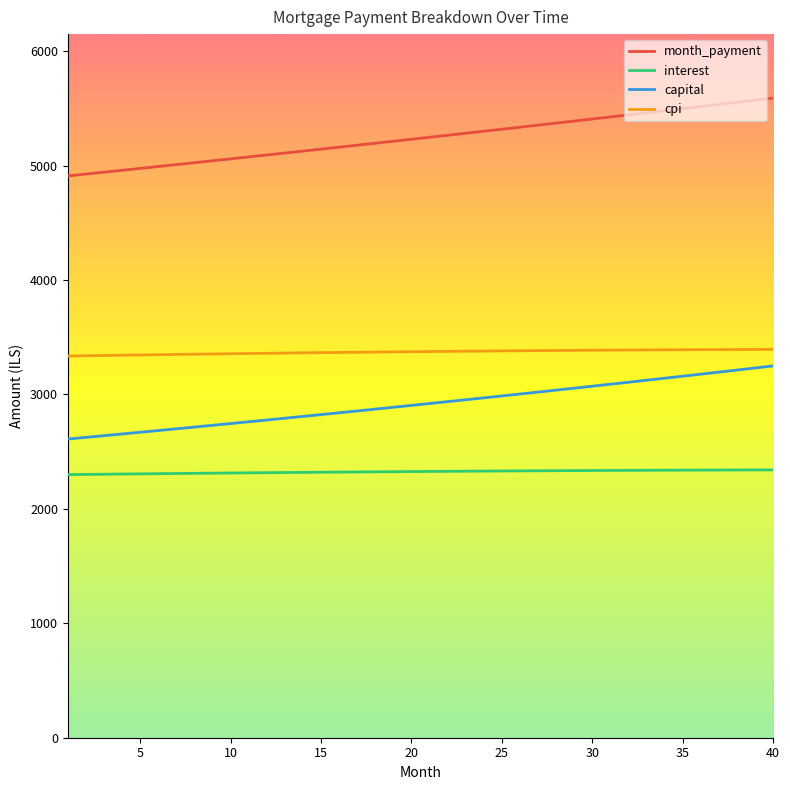

What is the smallest value displayed?

2299.3